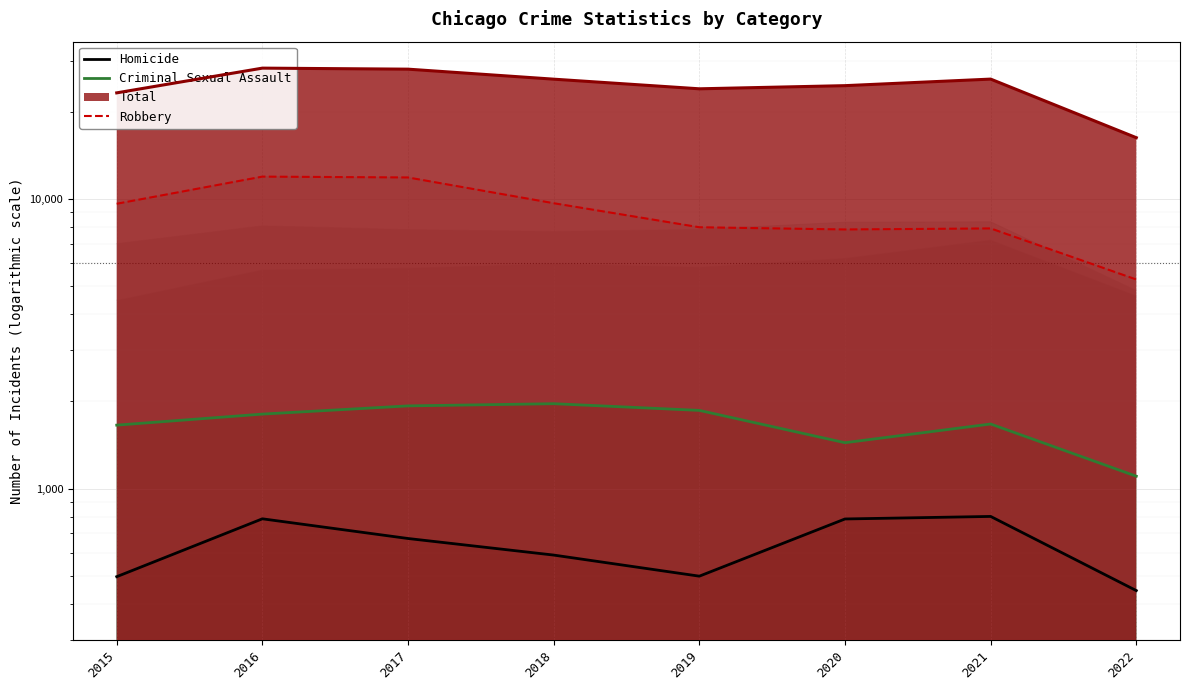

Does the chart display data point markers on the line(s)?

No